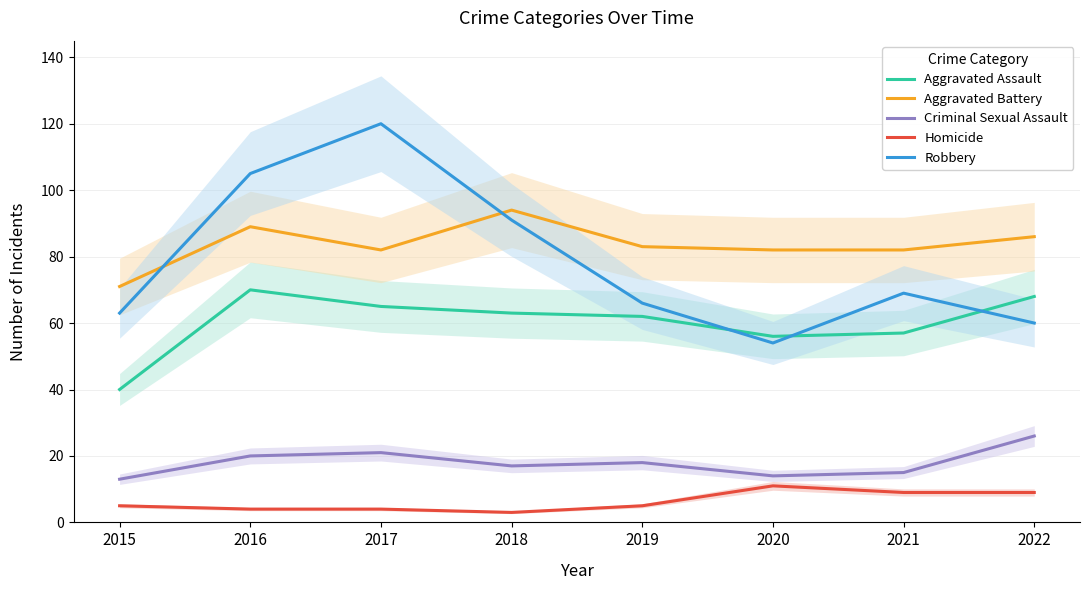

What is the total value across all series at 2018?

268